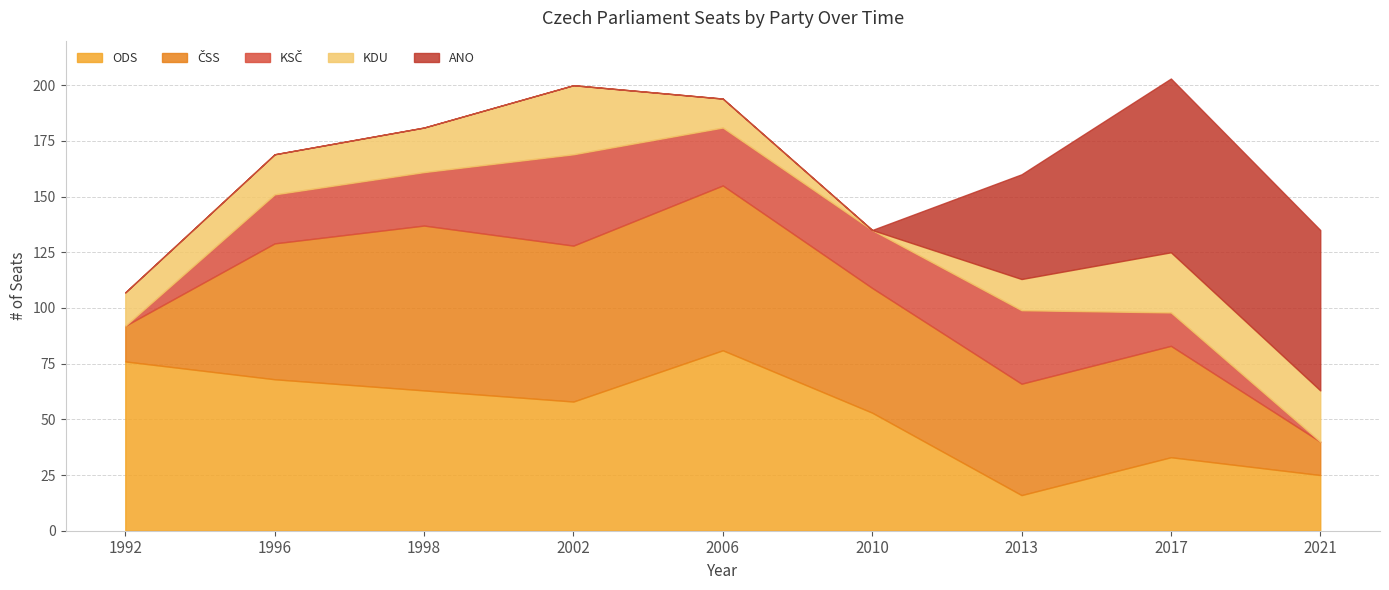

In KDU, how many points are lower than both neighbors (excluding endpoints)?

1